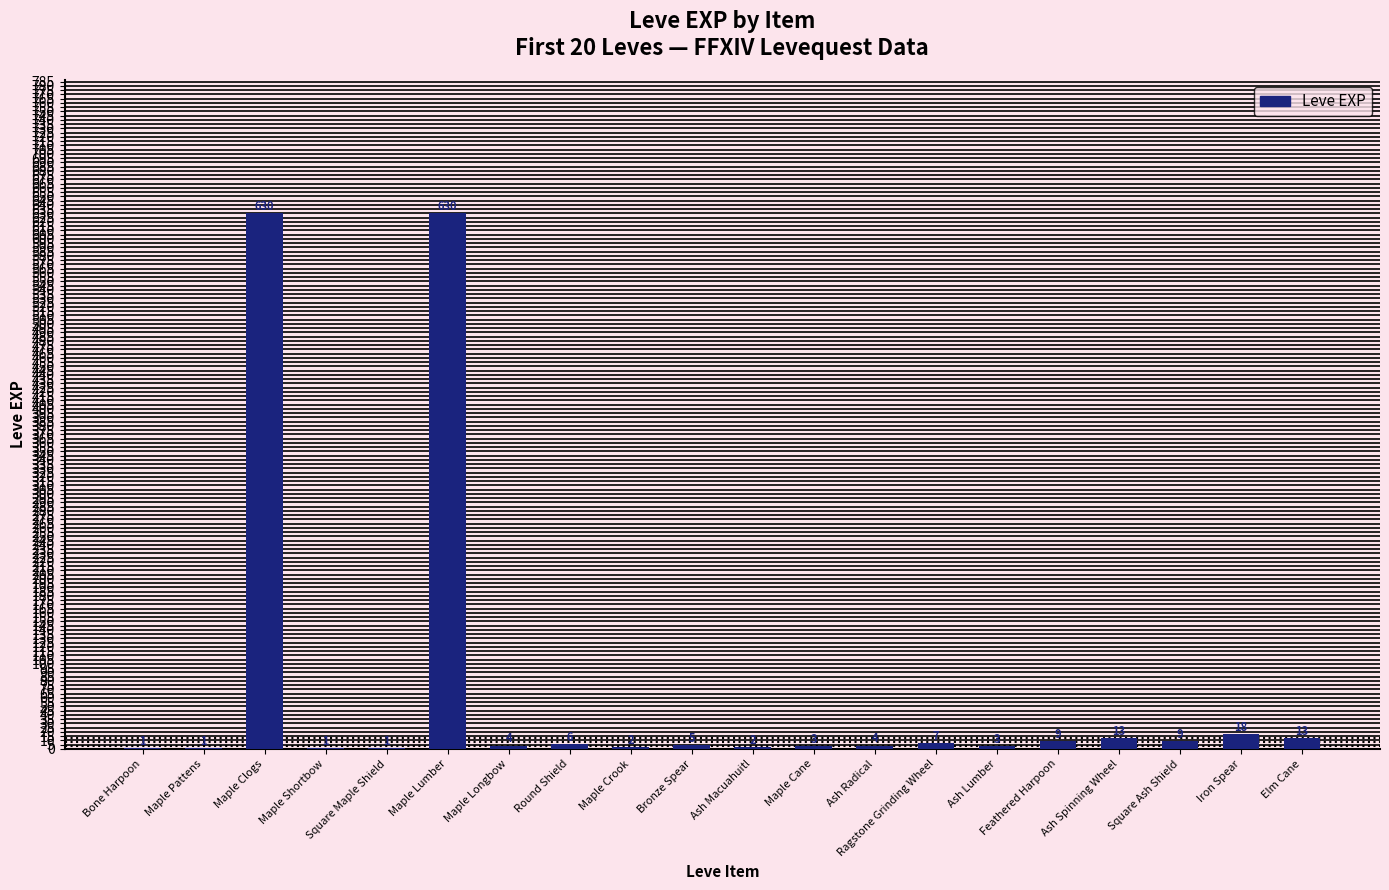

Reading left to right, what are all the values shown in this chart?

1	1	630	1	1	630	4	6	2	5	2	3	4	7	3	9	13	9	18	13